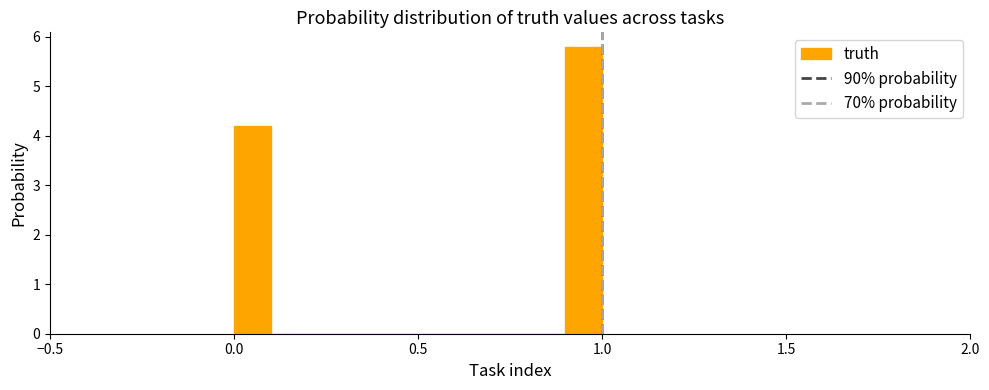

Around what value on the x-axis is the tallest bar? Give the approximate position of its centre, as read against the axis.

0.95